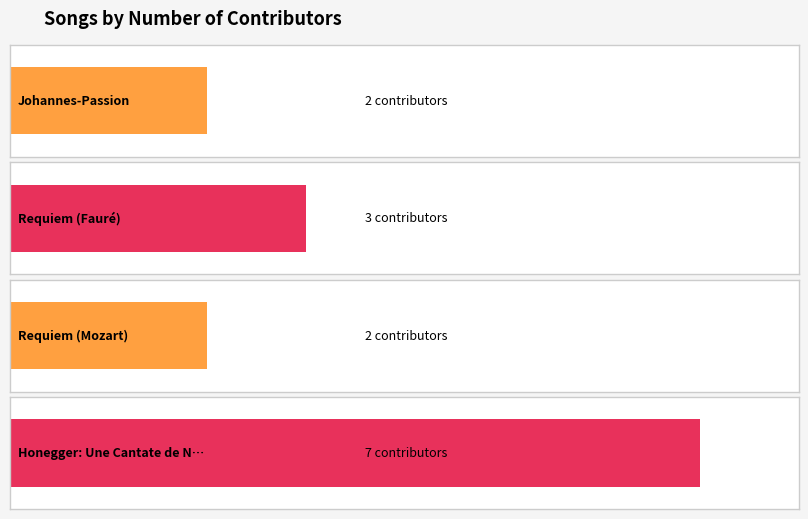

How many values in the Requiem (Mozart) series are below 1704114?

2